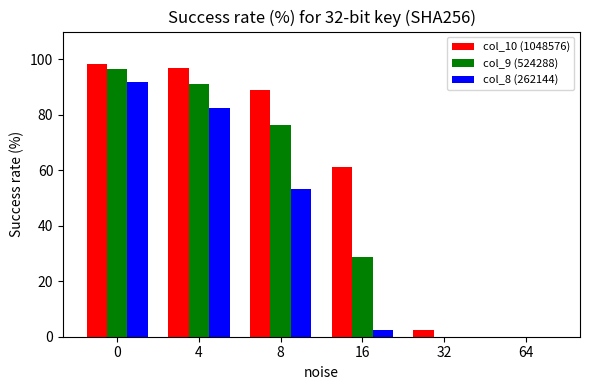

What is the greatest value displayed?

98.3